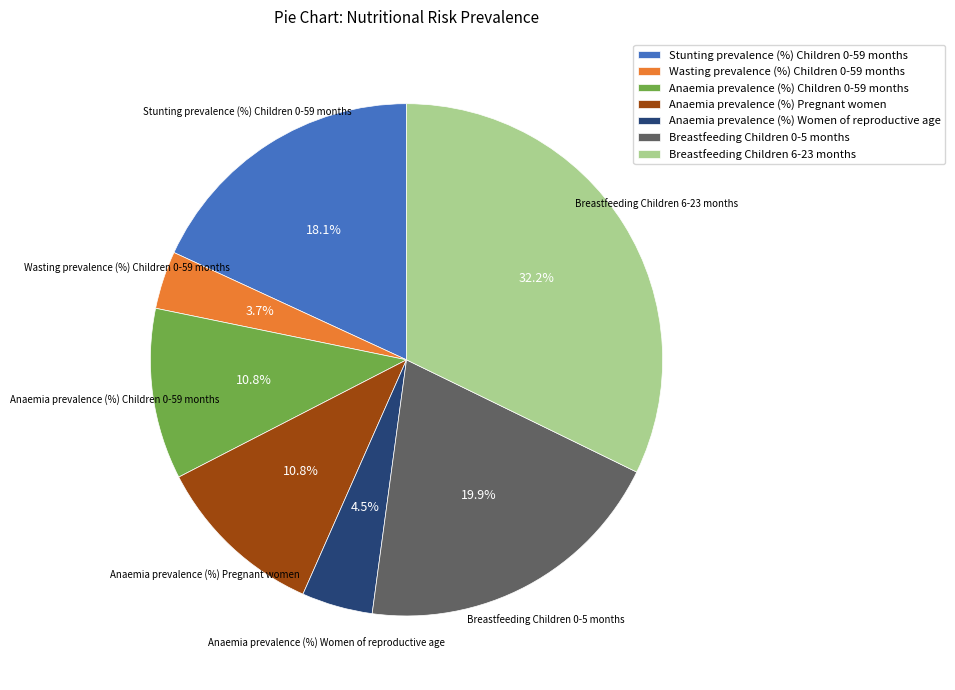

What percentage is the Wasting prevalence (%) Children 0-59 months slice, to the nearest percent?

4%